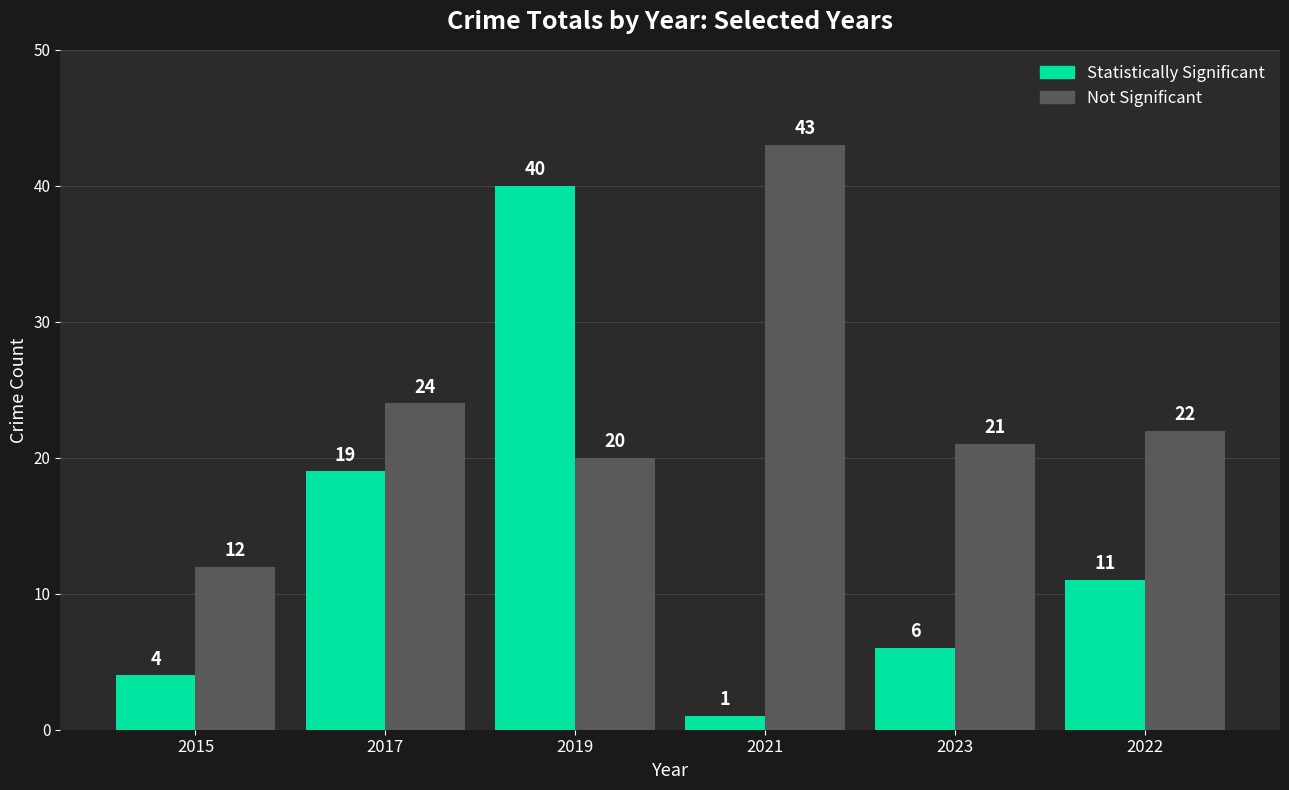

What is the difference between the Not Significant values at 2019 and 2021?

23